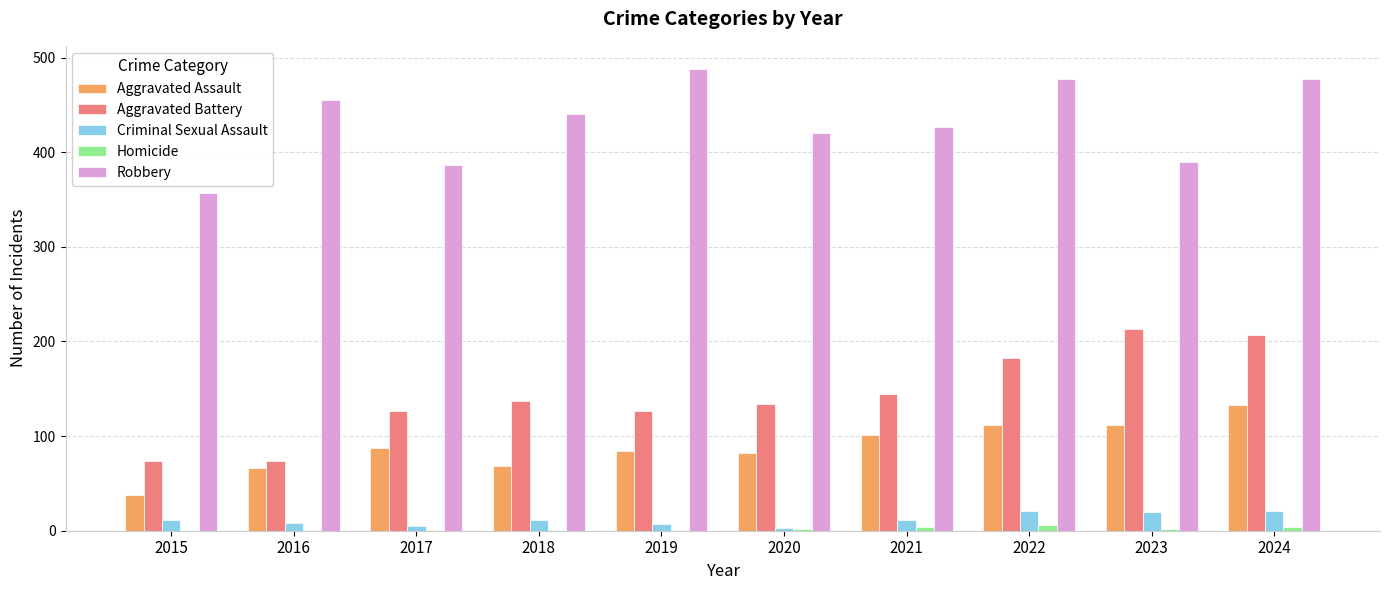

Is the value of Aggravated Assault at 2018 greater than the value of Homicide at 2021?

Yes